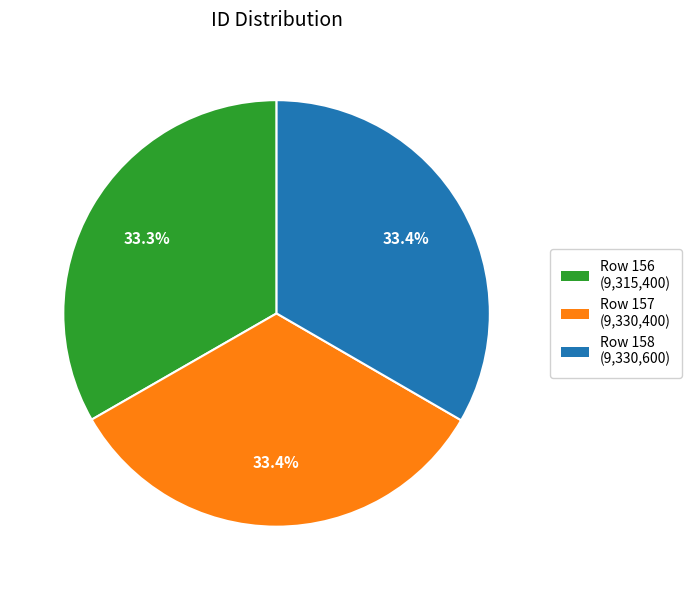

Is there any slice that represents more than half of the pie?

No